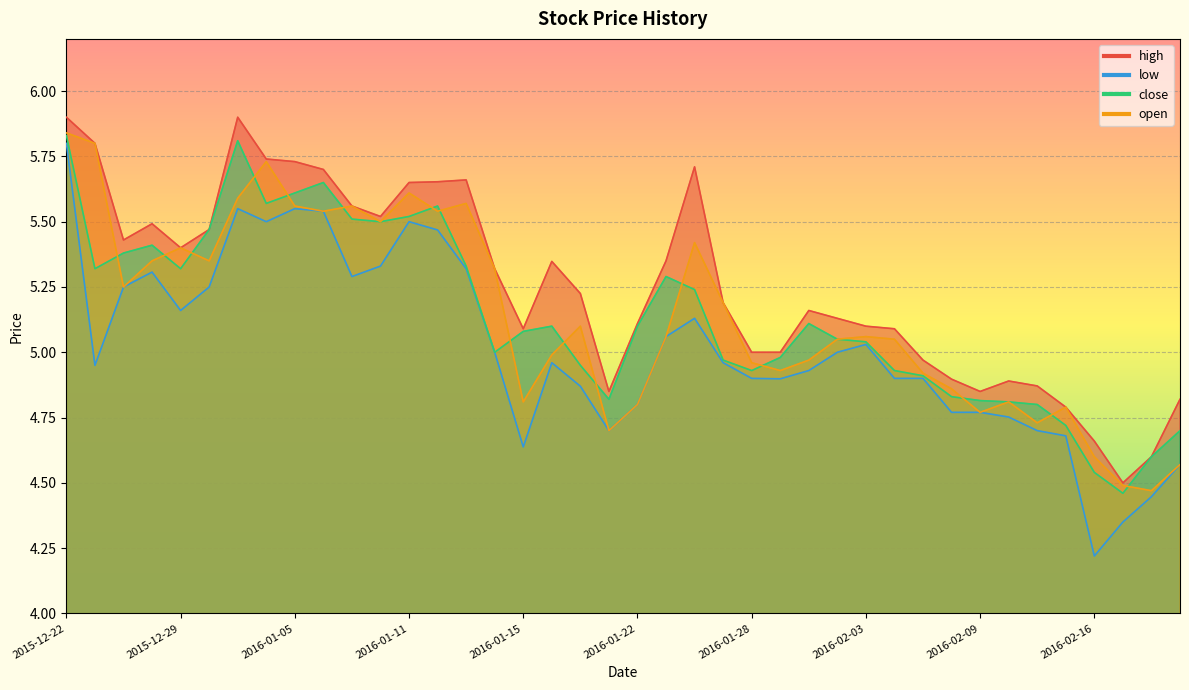

Rank the series at 2016-01-07 from highest to lowest value.

high, open, close, low